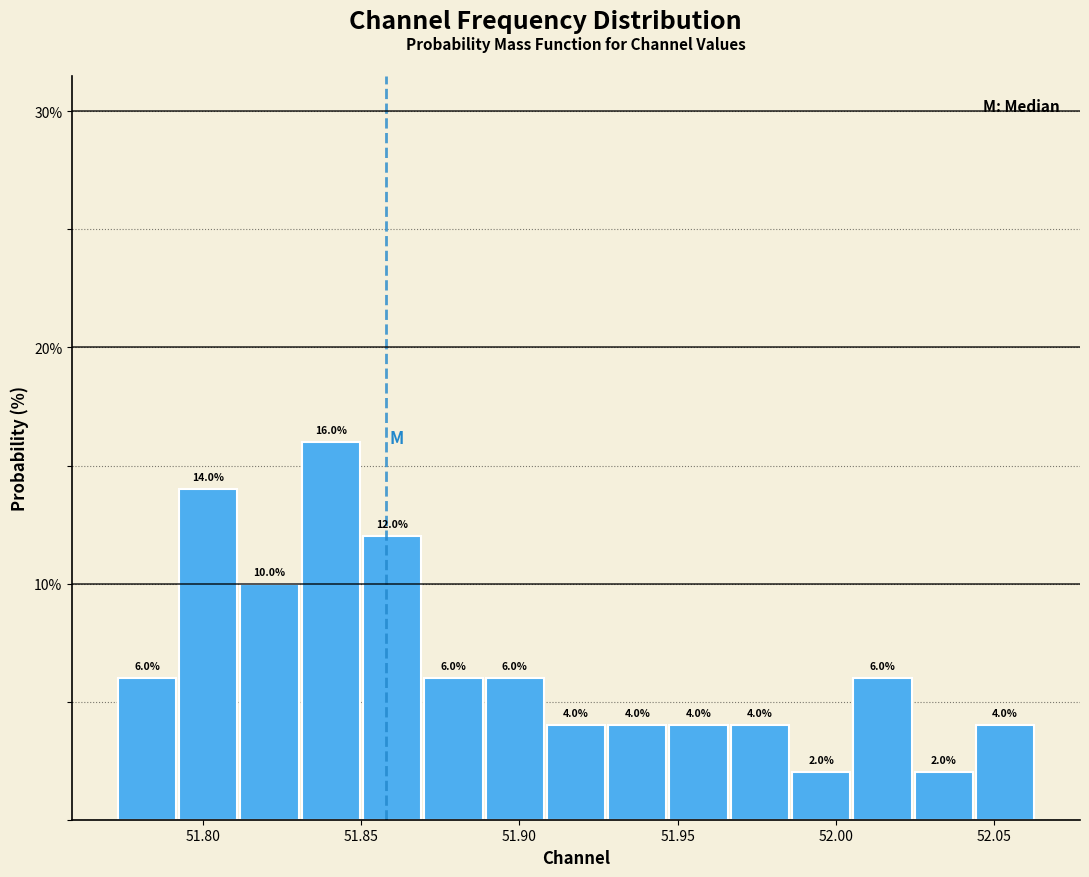

Read against the x-axis, roughly where is the centre of the tallest bar?

51.840